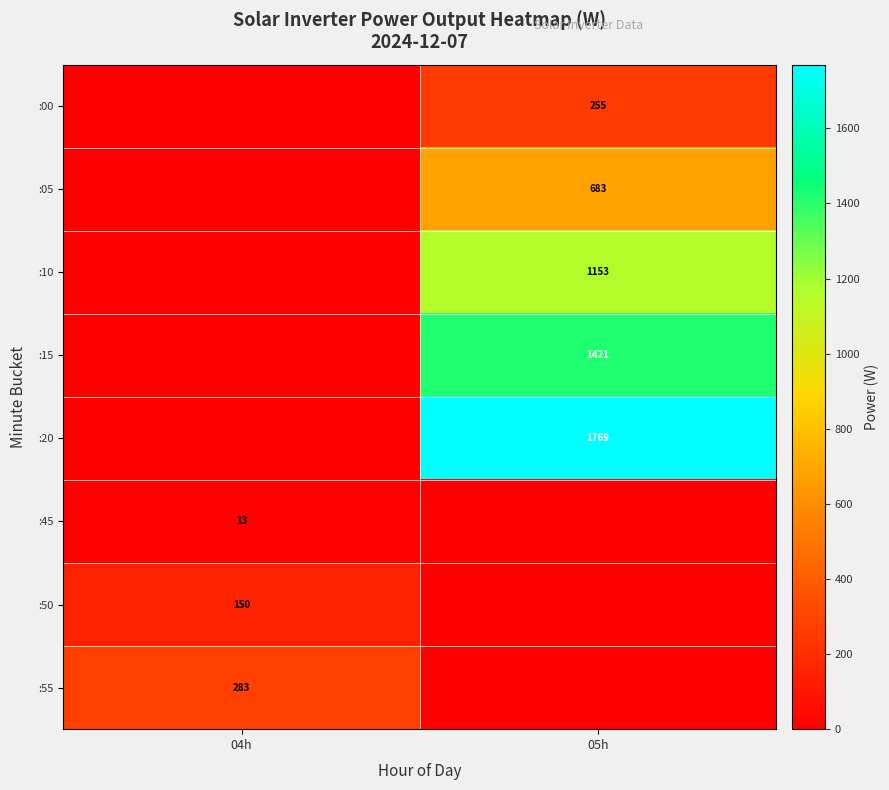

Which category has the lowest value across all series?

04h